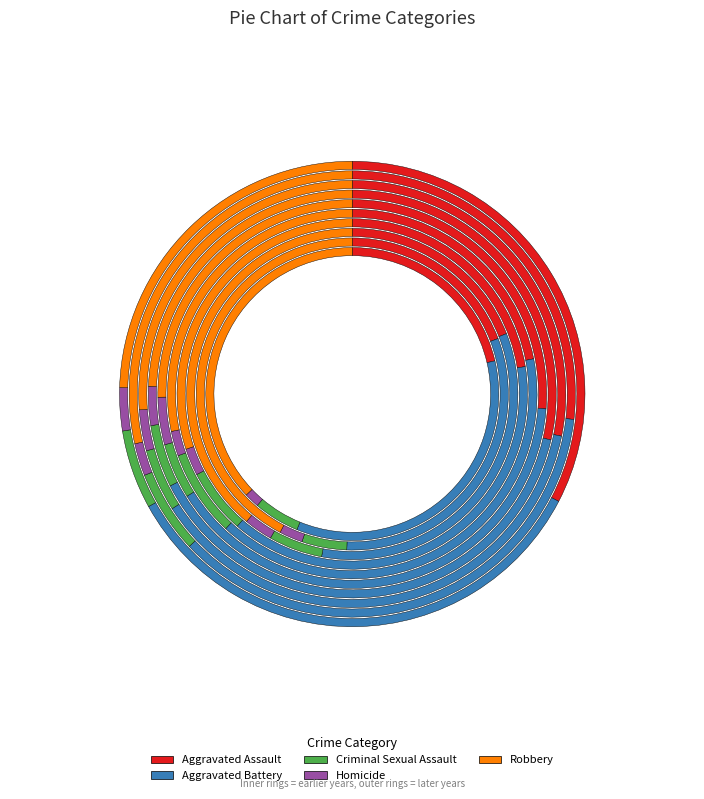

Which series has the largest range (max minus min)?

Robbery